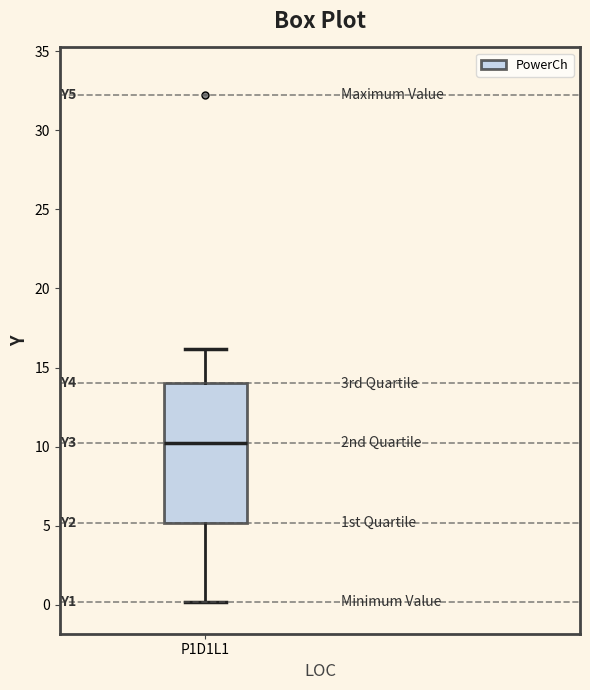

Transcribe this box plot: give where the median line is, the range the box spans, and where the two whiskers end, as read against the y-axis. The values are not printed on the chart, so give them approximately, as read against the axis.

median 10, box 5 to 14, whiskers 0 to 16